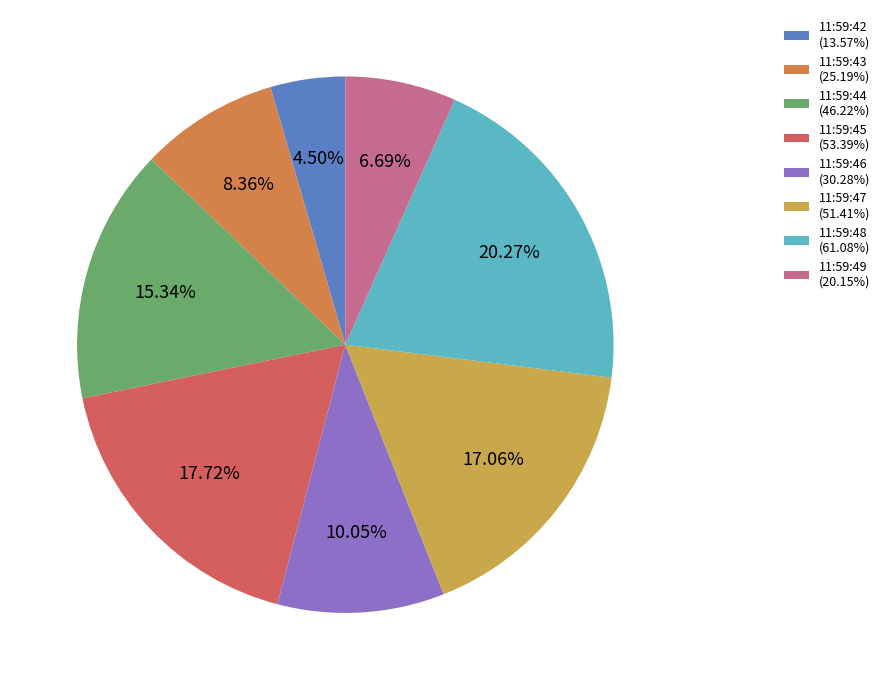

What percentage do 11:59:48 and 11:59:43 together represent?

28.6%